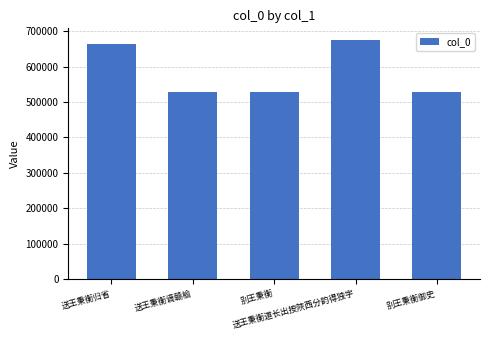

What is the value of the 1st bar from the left?

663635